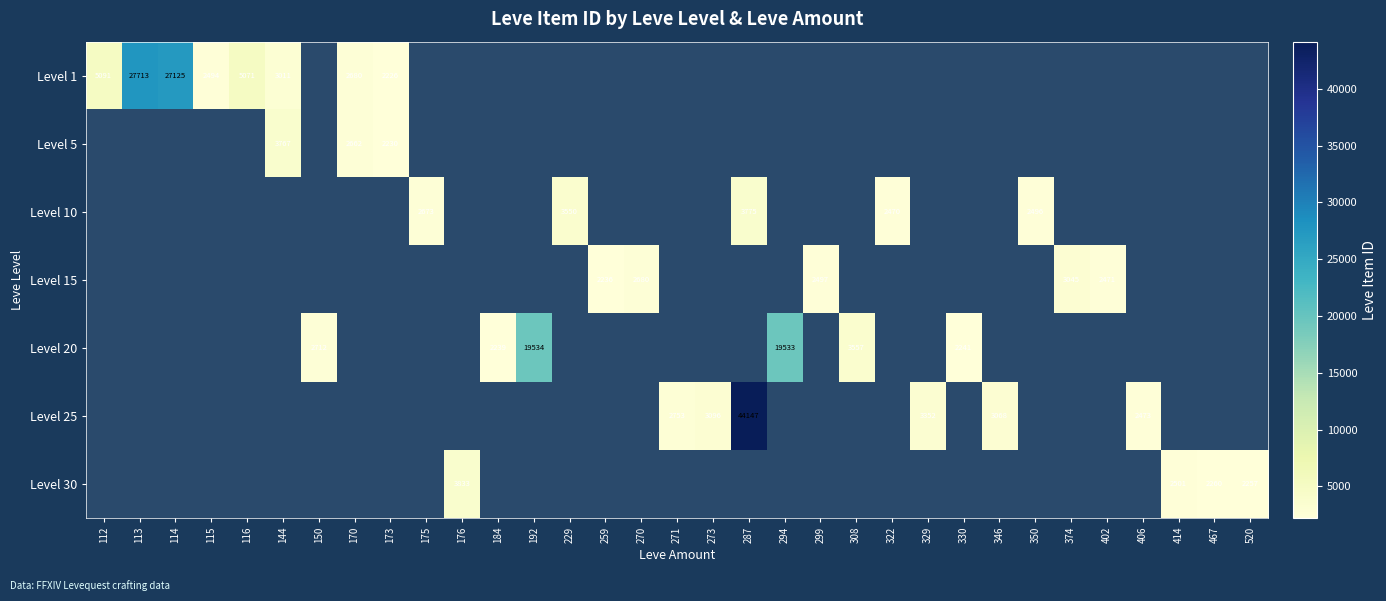

True or false: Level 1 has a value of 3011 at 144.

True